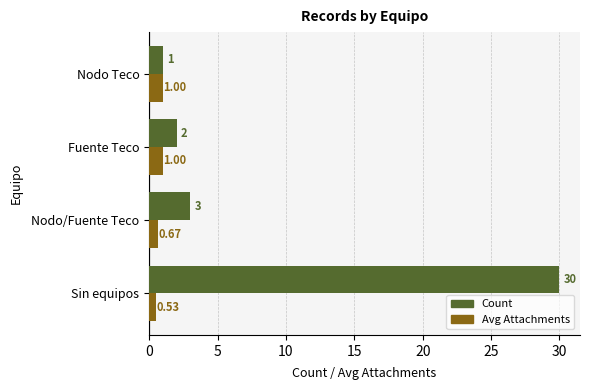

Rank the categories by Count value from lowest to highest.

Nodo Teco, Fuente Teco, Nodo/Fuente Teco, Sin equipos